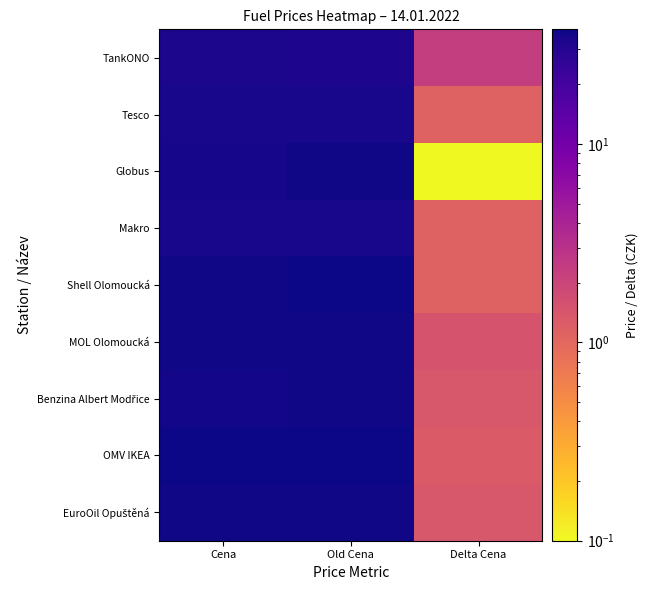

At how many categories does at least one series exceed 12?

2